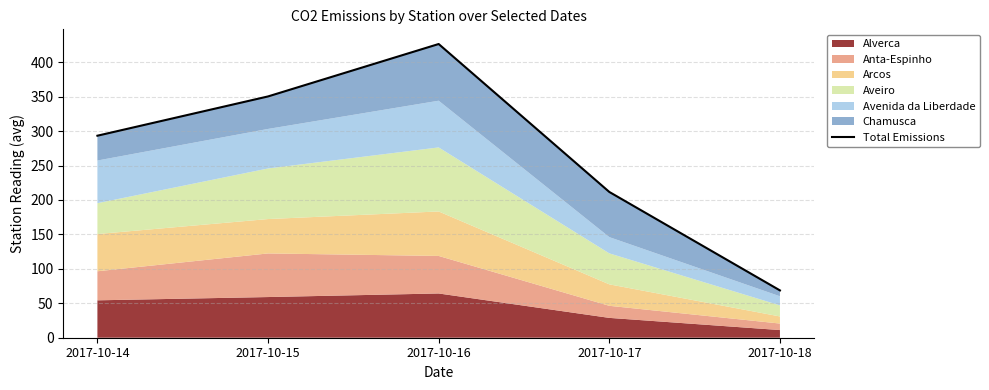

Does the chart have visible grid lines?

Yes